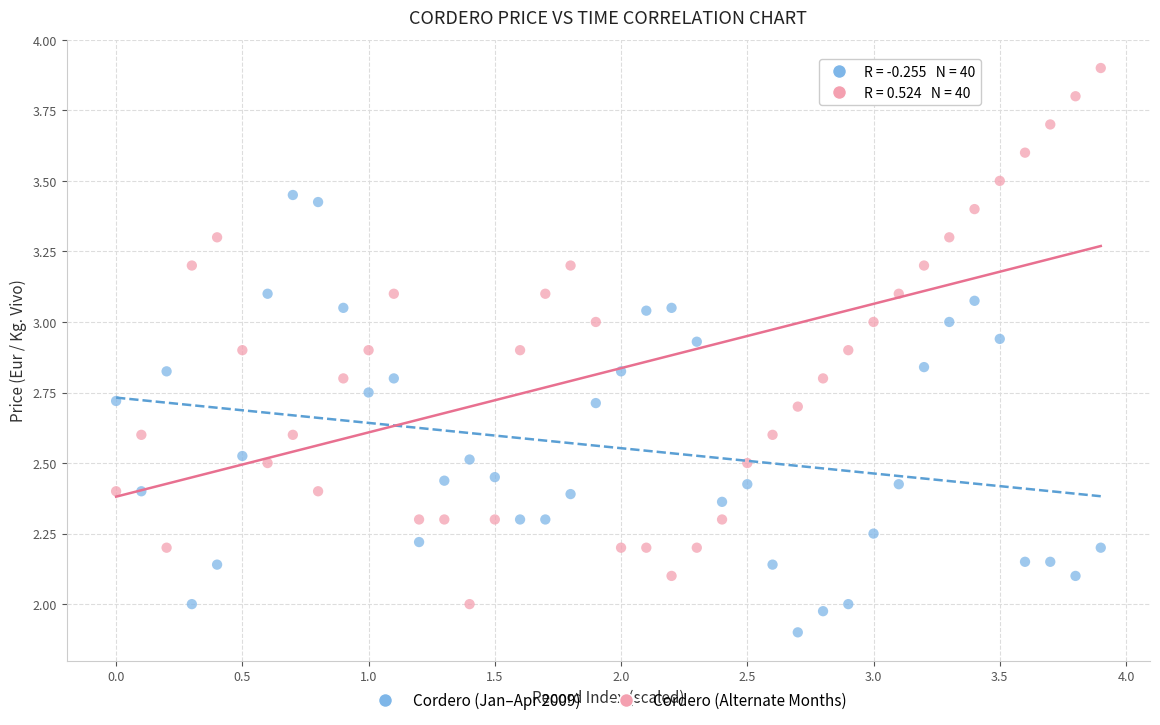

What are all the series names shown in the legend?

Cordero (Jan–Apr 2009), Cordero (Alternate Months)